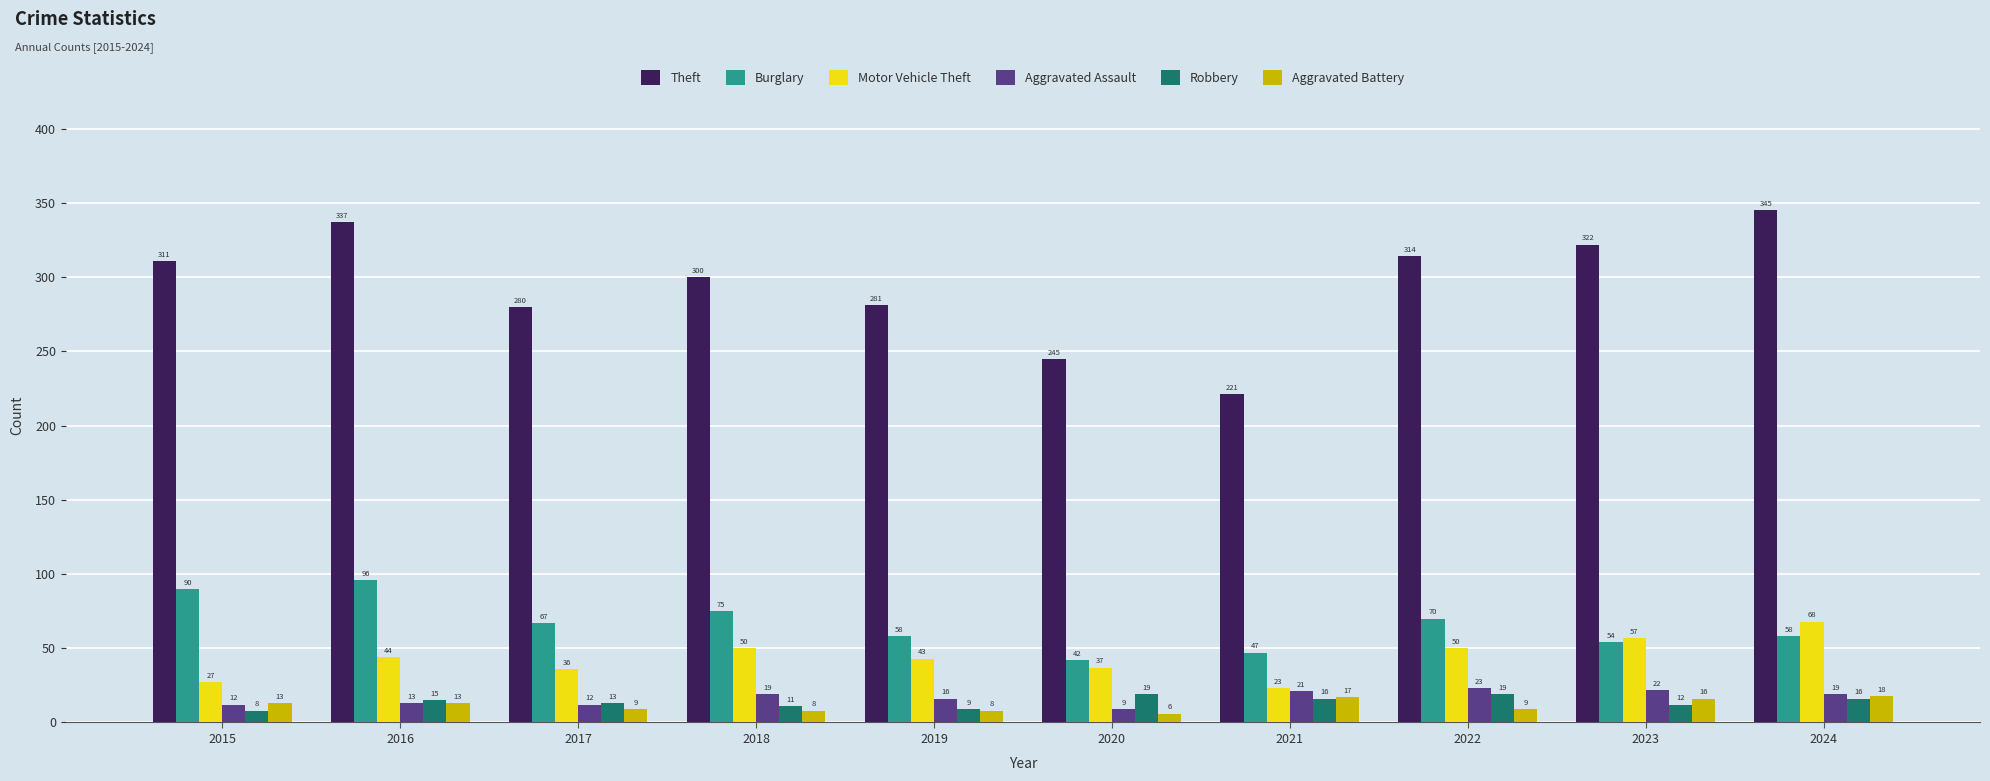

Reading right to left, transcribe all the data shown in this chart.

Theft: 345	322	314	221	245	281	300	280	337	311
Burglary: 58	54	70	47	42	58	75	67	96	90
Motor Vehicle Theft: 68	57	50	23	37	43	50	36	44	27
Aggravated Assault: 19	22	23	21	9	16	19	12	13	12
Robbery: 16	12	19	16	19	9	11	13	15	8
Aggravated Battery: 18	16	9	17	6	8	8	9	13	13